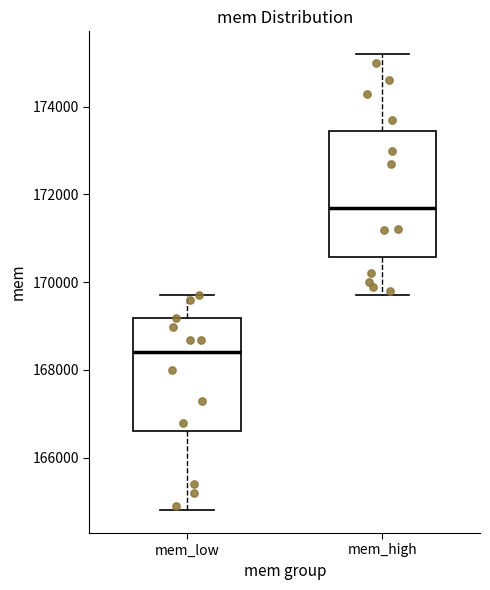

Which box's median line is the lowest?

mem_low